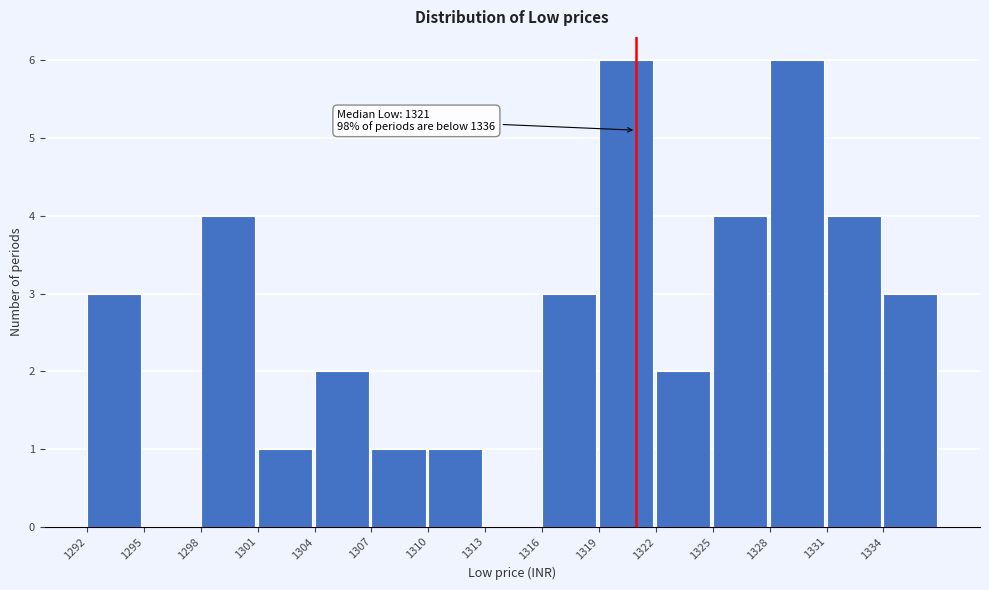

True or false: the data shows 2 at 1331.

False